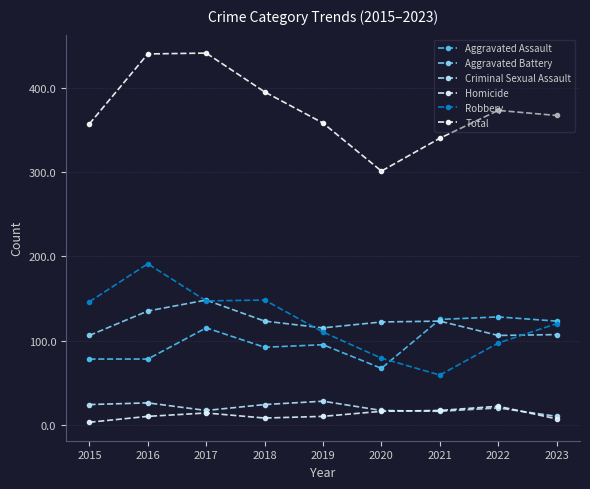

What is the difference between the maximum and second lowest values in the Total series?

101